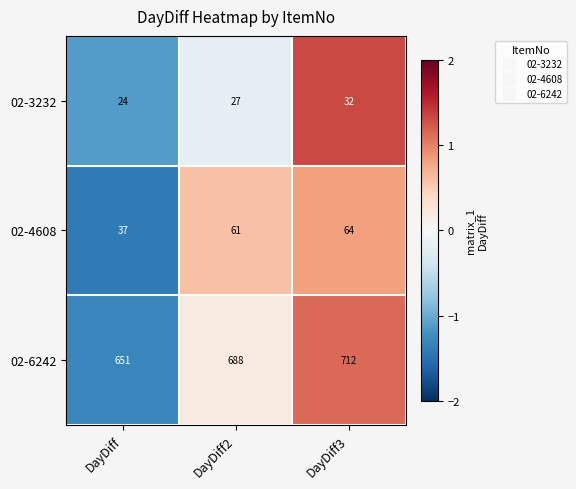

List the series in order of their peak value, lowest first.

02-3232, 02-4608, 02-6242